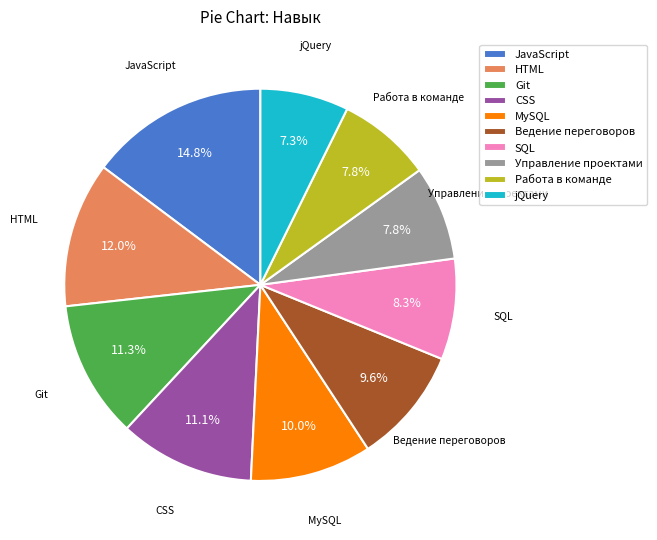

To the nearest percent, what portion does Управление проектами represent?

8%